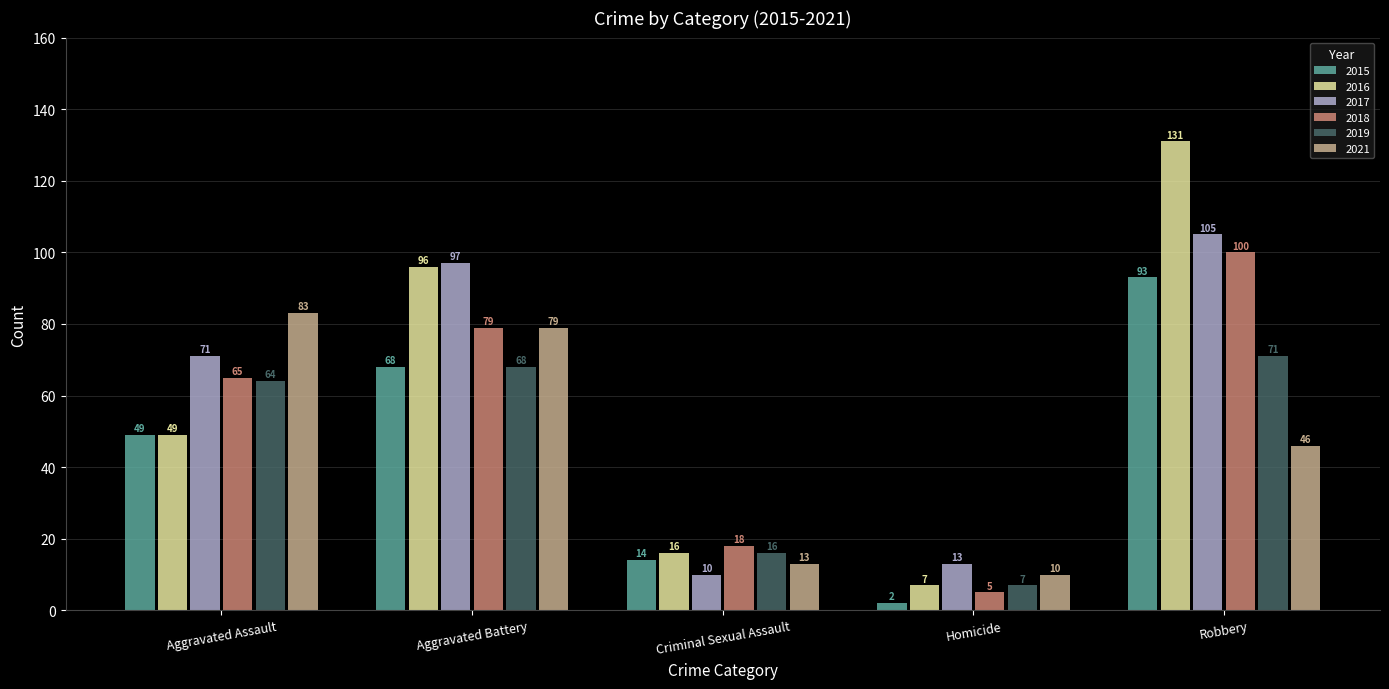

What position from the right is Aggravated Battery?

4